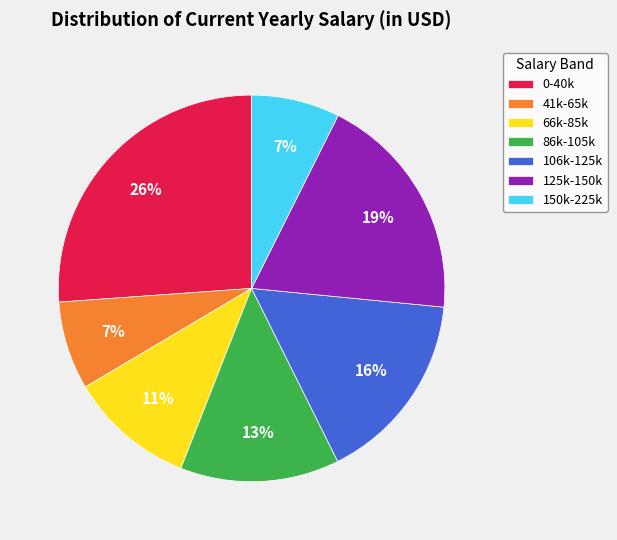

Between 66k-85k and 150k-225k, which is larger?

66k-85k